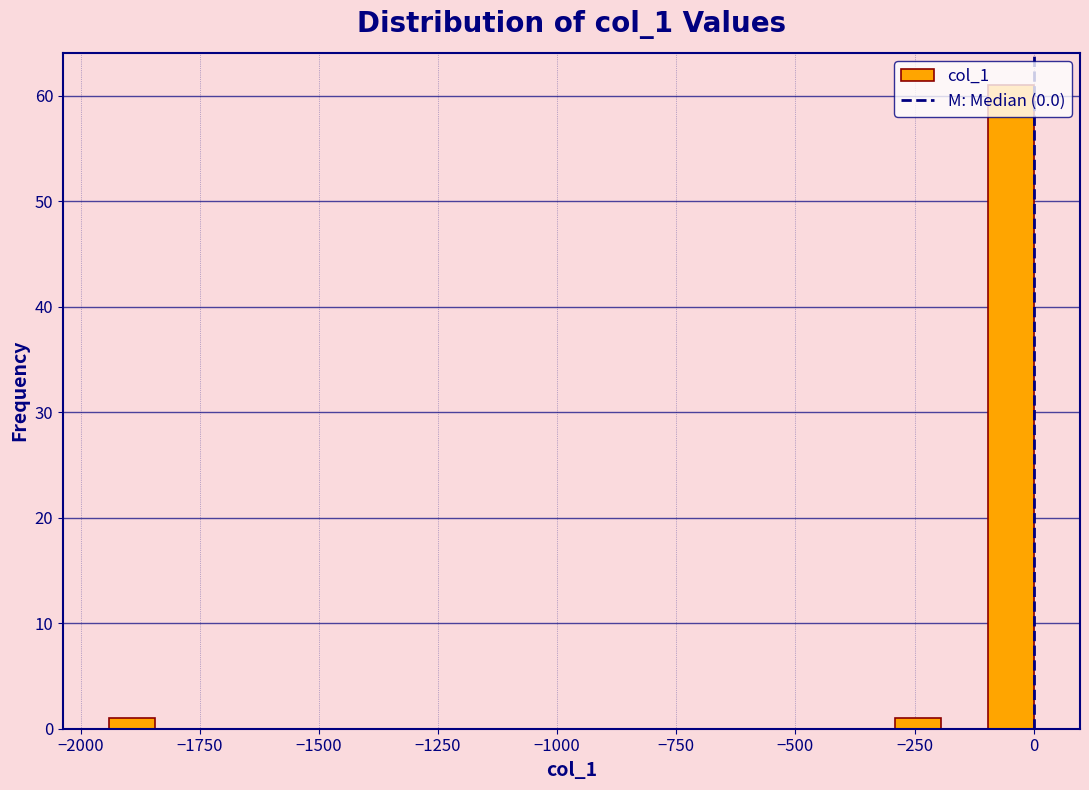

Around what value on the x-axis is the tallest bar? Give the approximate position of its centre, as read against the axis.

-50